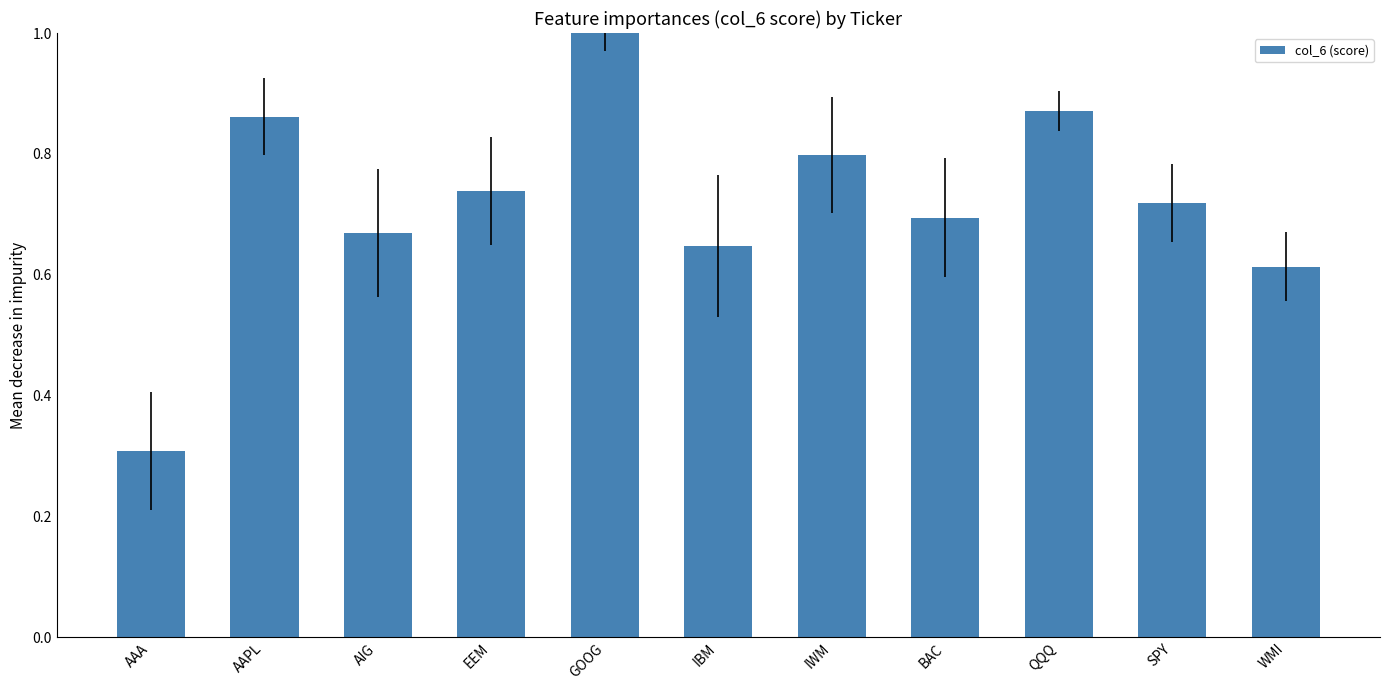

What is the difference between the values at EEM and AAA?

0.4